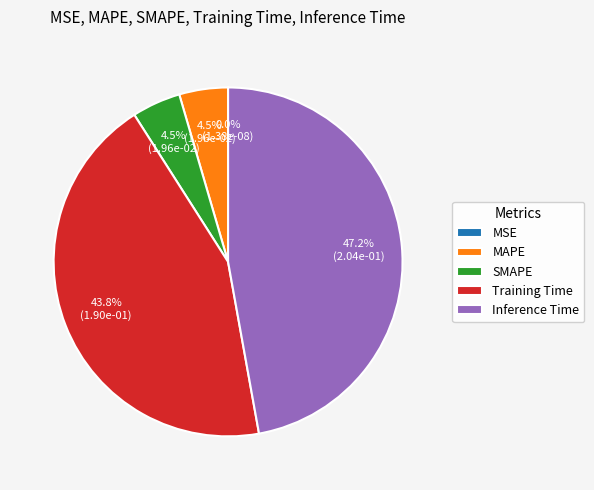

To the nearest percent, what portion does Training Time represent?

44%